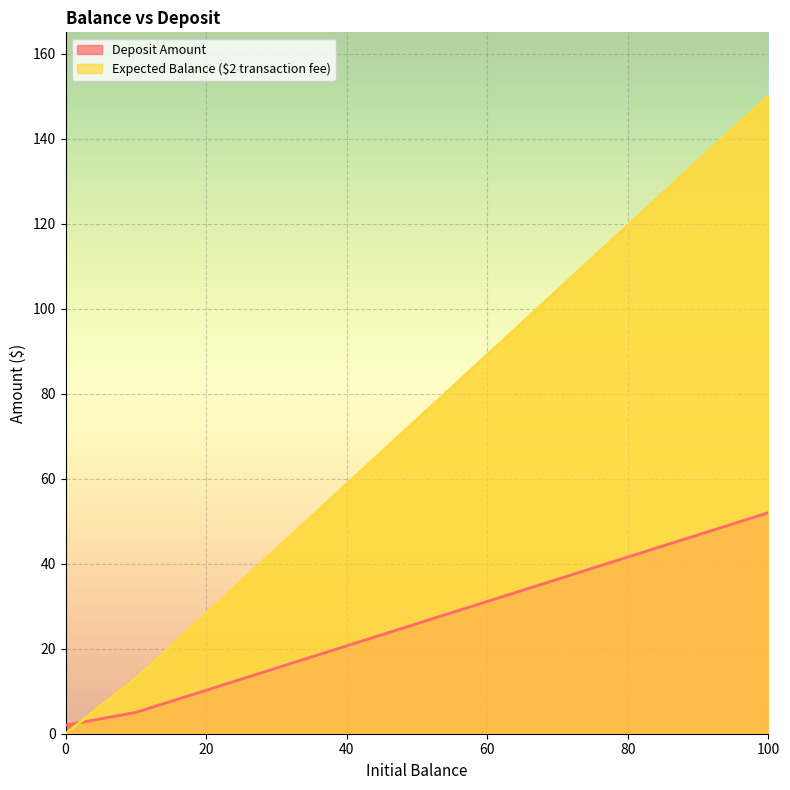

How many lines are shown in the chart?

2